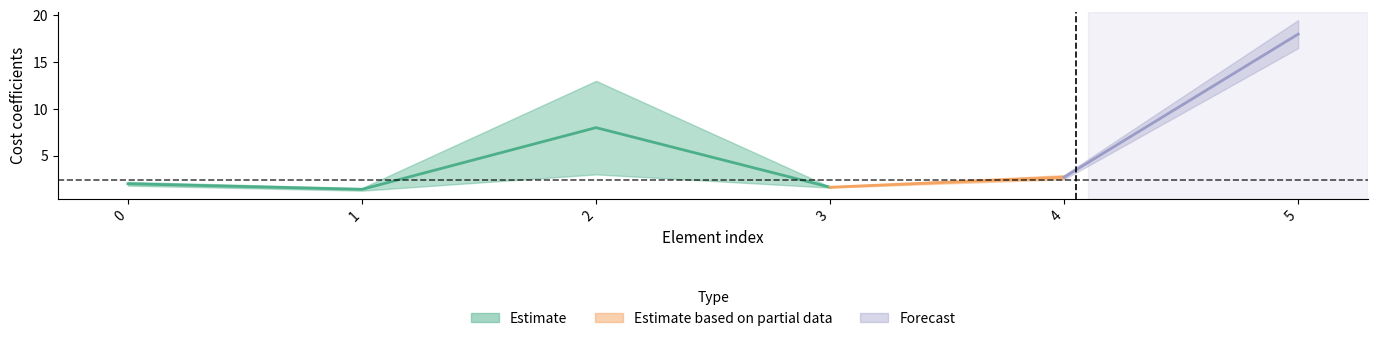

Where is the first local maximum for cp2_eur_per_mw2?

2